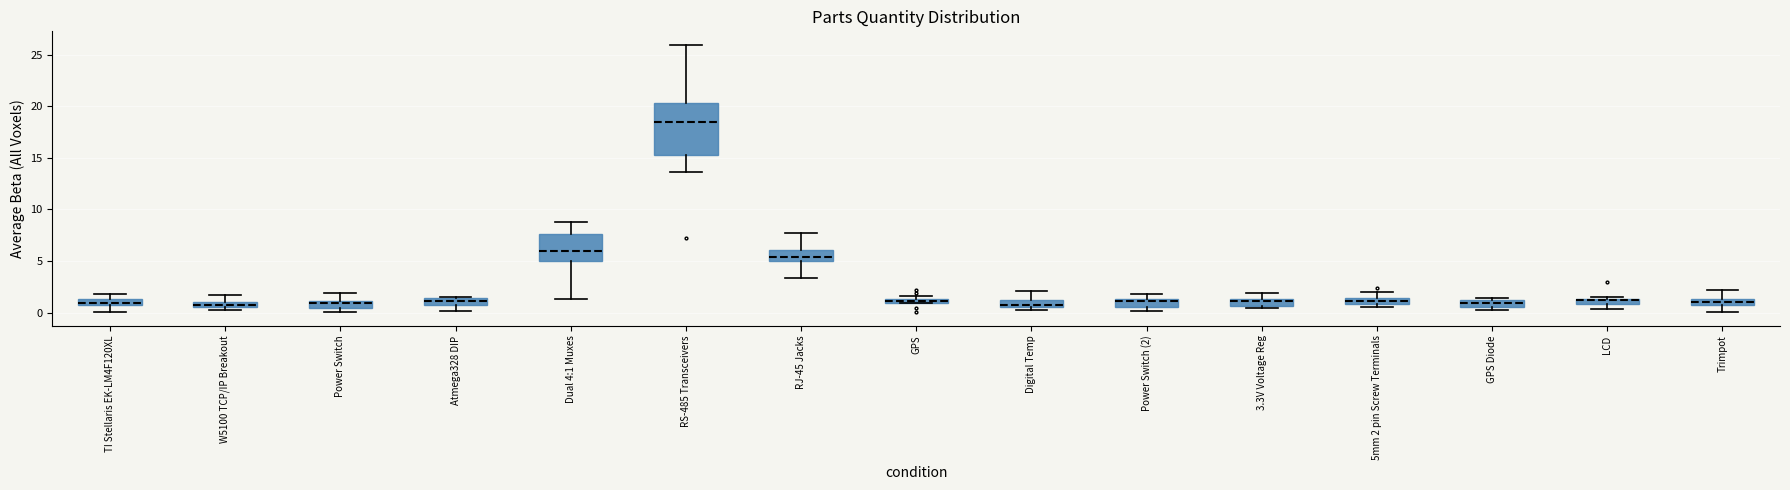

Where is the upper edge of the box for LCD on the y-axis? The values are not printed on the chart, so give them approximately, as read against the axis.

1.5